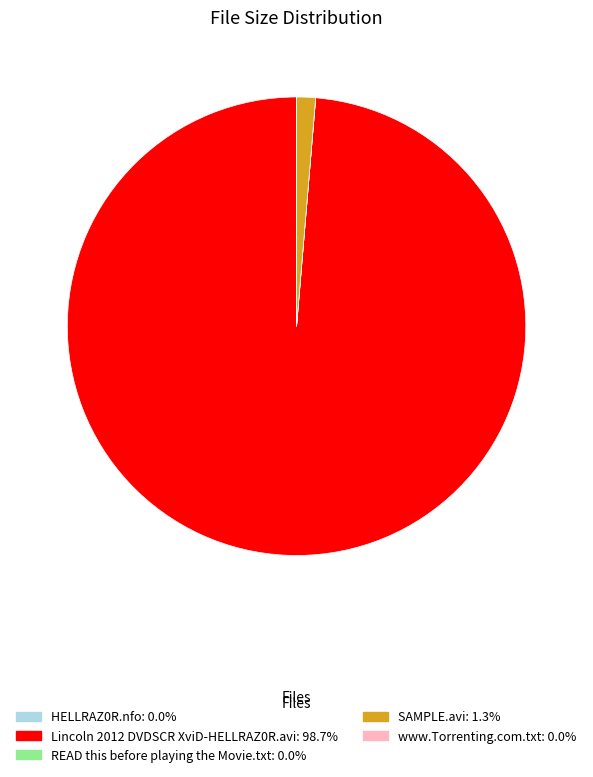

Which category accounts for the majority?

Lincoln 2012 DVDSCR XviD-HELLRAZ0R.avi